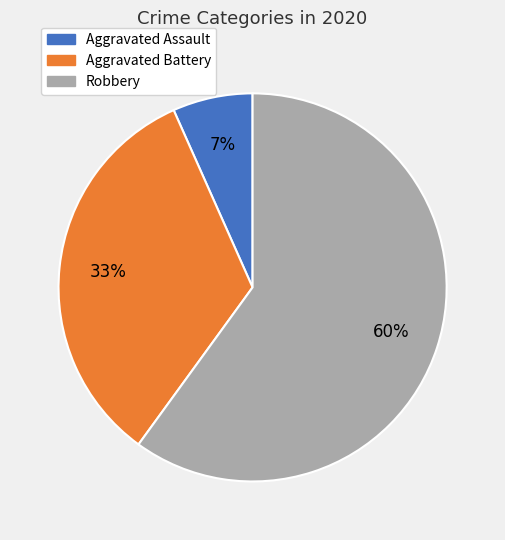

Is it true that Robbery is 55% of the pie?

False